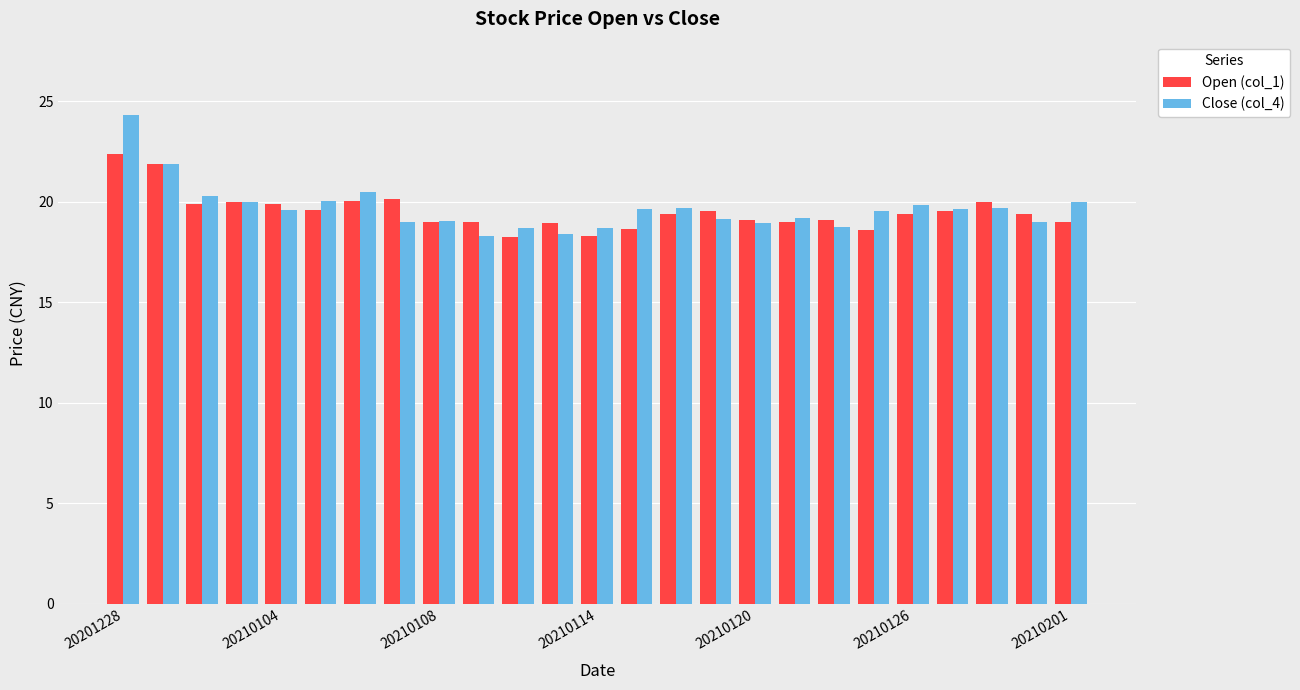

List the series in order of their peak value, lowest first.

Open (col_1), Close (col_4)